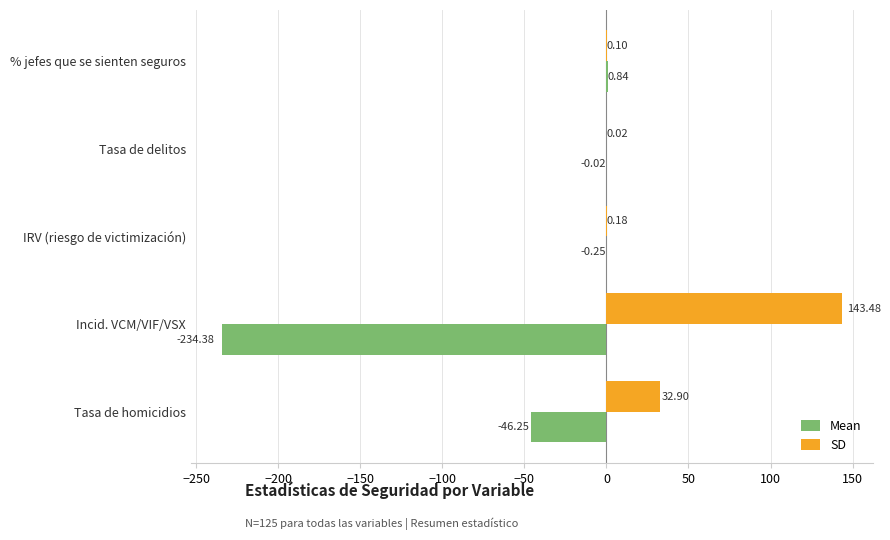

At which category is the sum across all series the highest?

% jefes que se sienten seguros